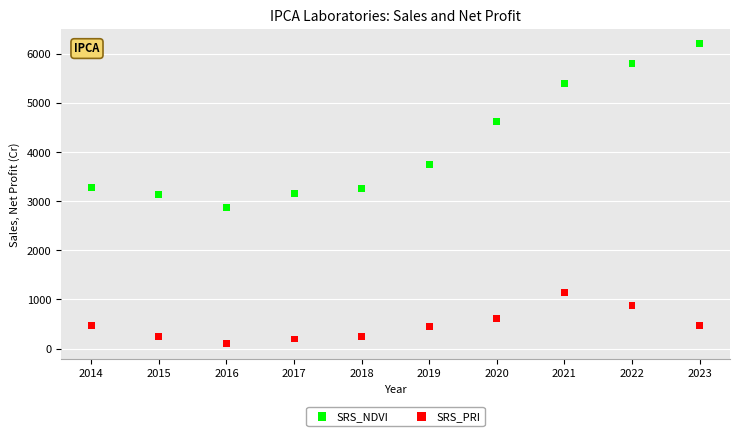

What are all the series names shown in the legend?

SRS_NDVI, SRS_PRI